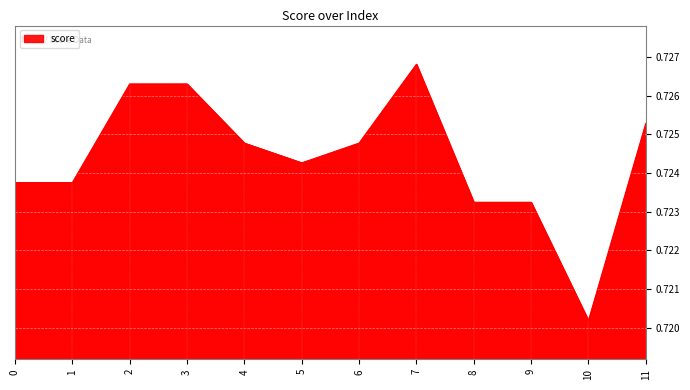

At which category does the chart reach its peak across all series?

7